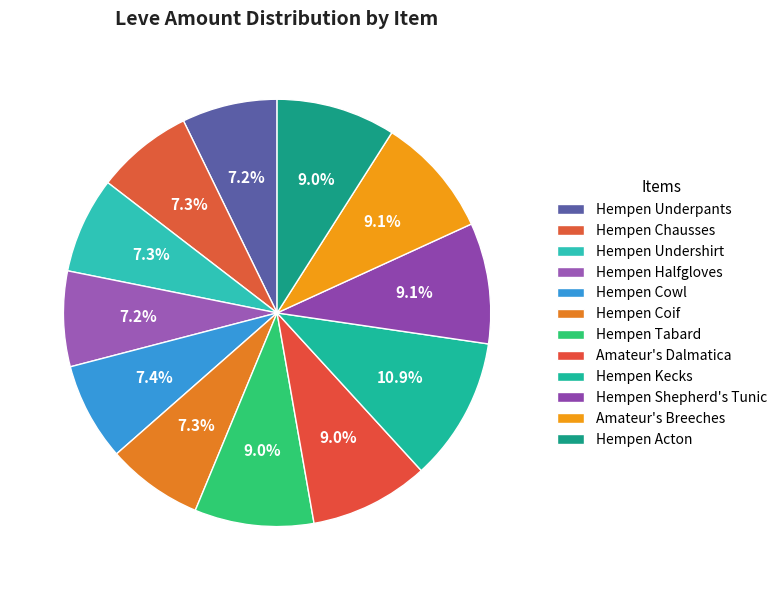

What is the change in value from Hempen Chausses to Amateur's Breeches?

+28